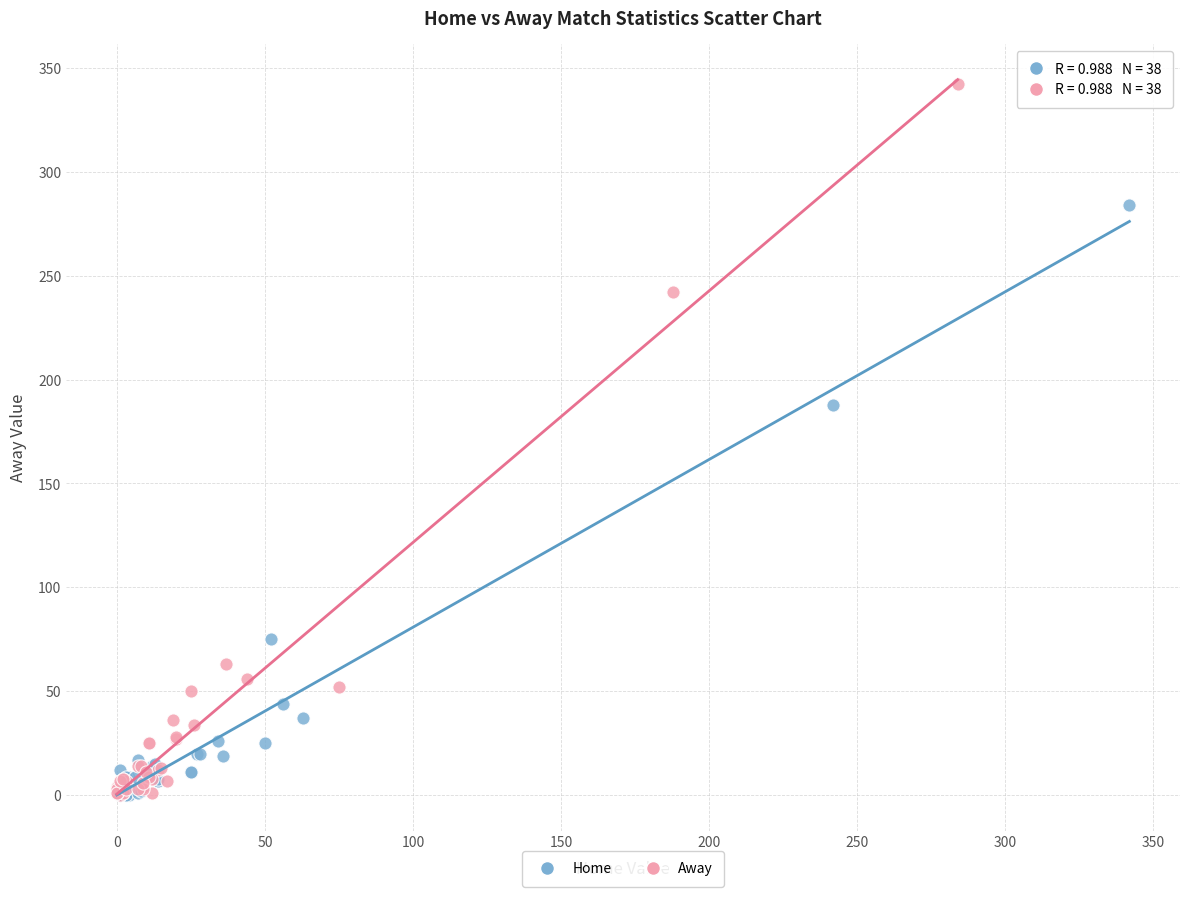

Which series contains the highest Y value?

Away